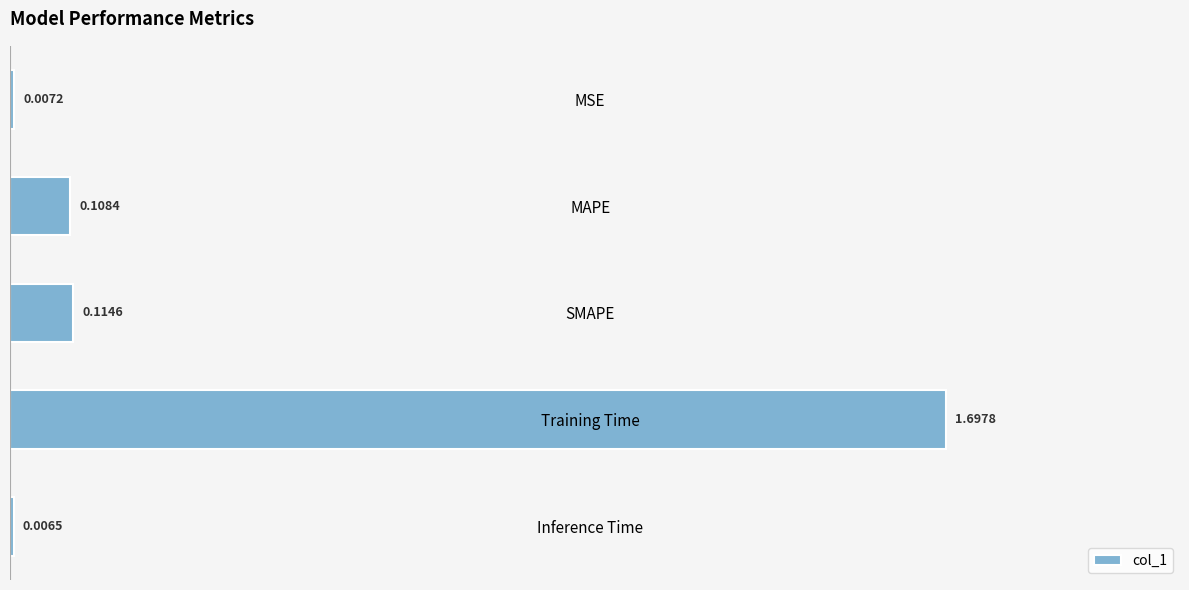

How many bars are there in total?

5